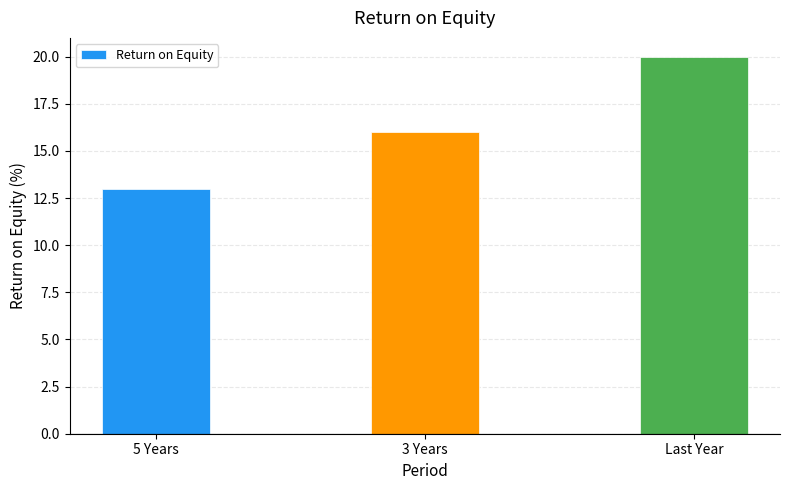

At which label is the value closest to 16?

3 Years